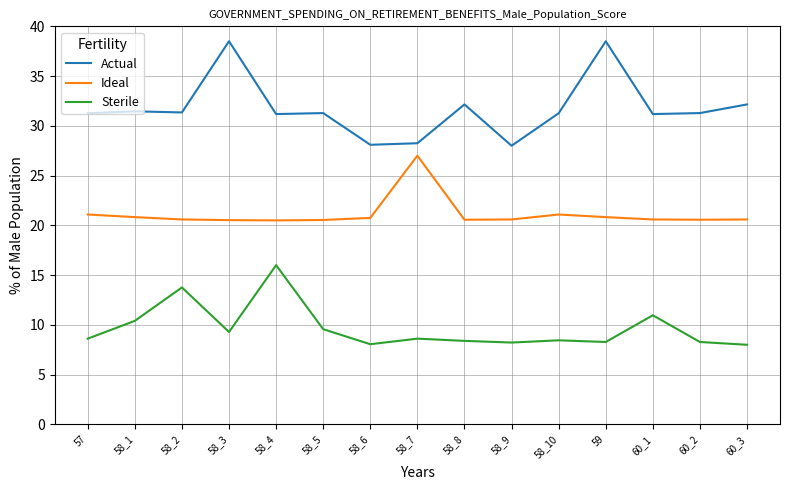

Where is Sterile nearest to the value 12?

60_1